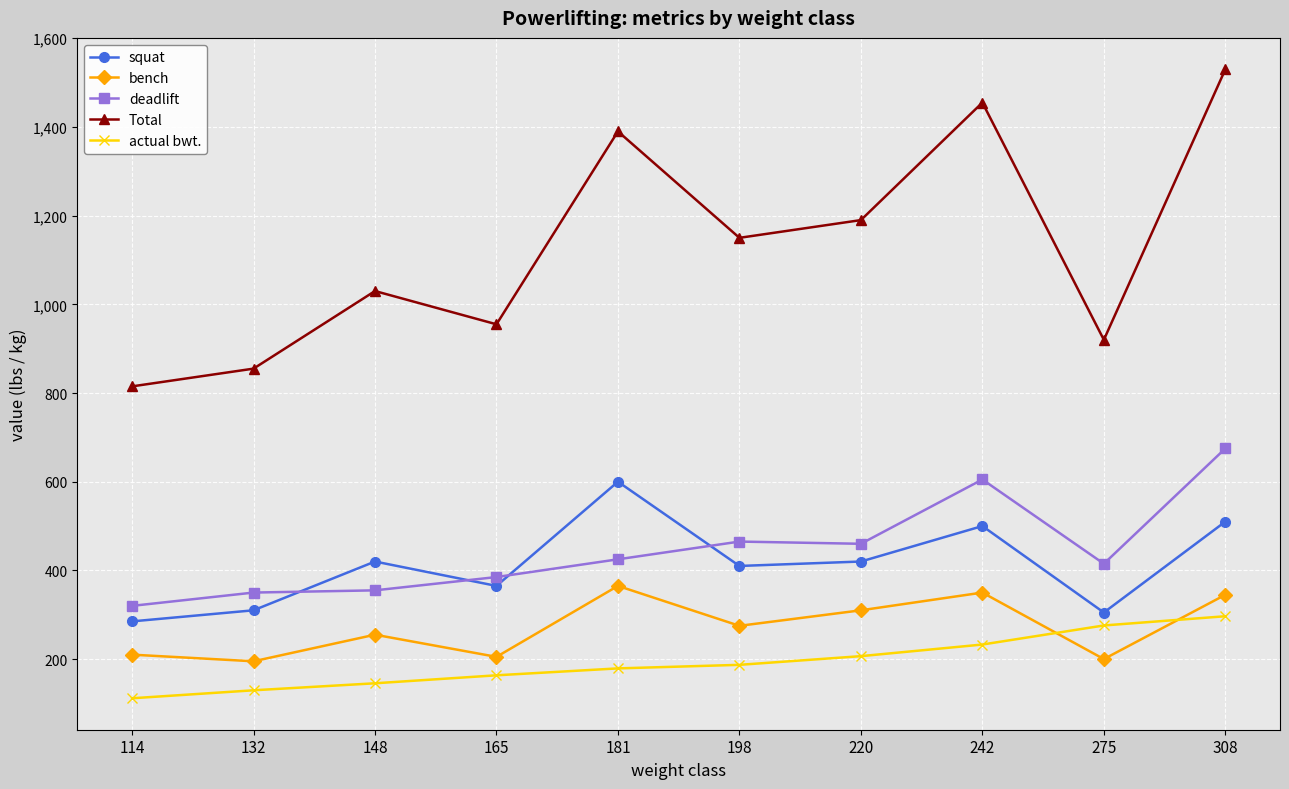

At which category does squat reach its first local peak?

148